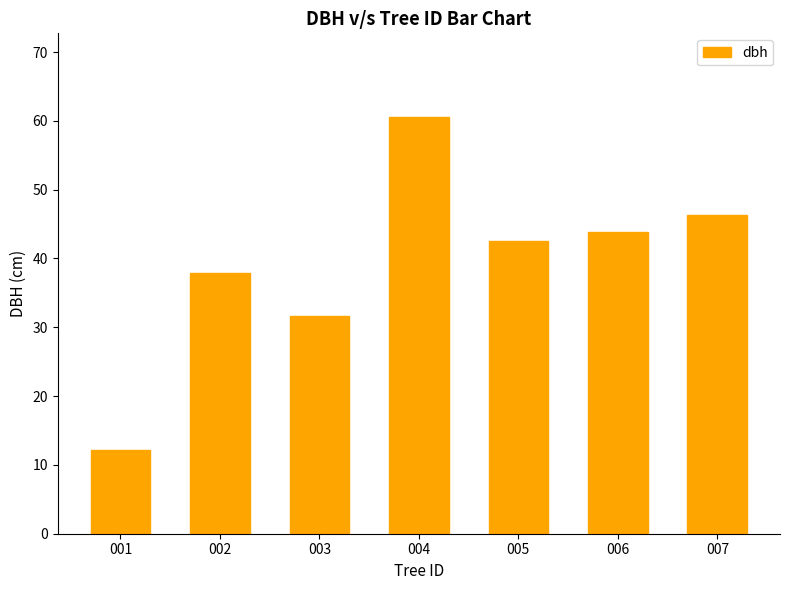

List the labels in order of value, smallest first.

001, 003, 002, 005, 006, 007, 004